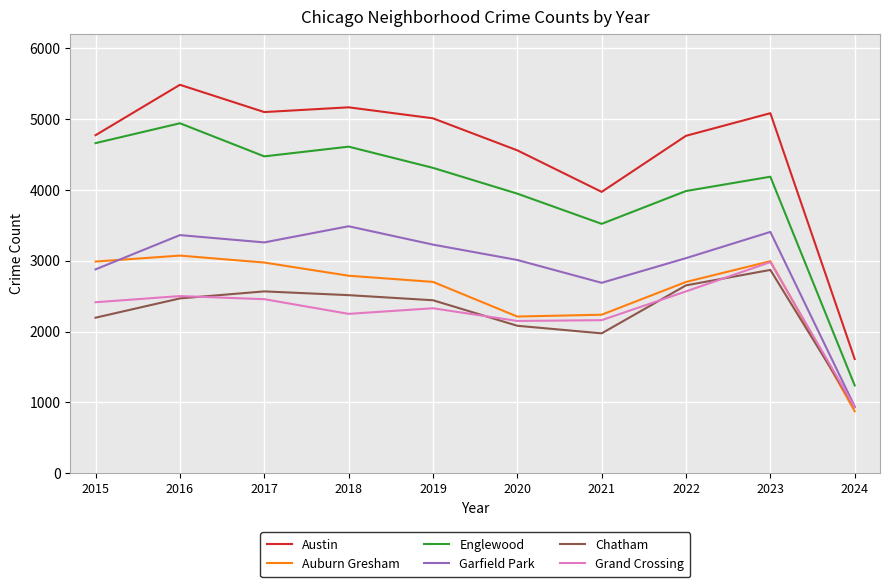

What is the difference between the maximum and minimum values in the Garfield Park series?

2543